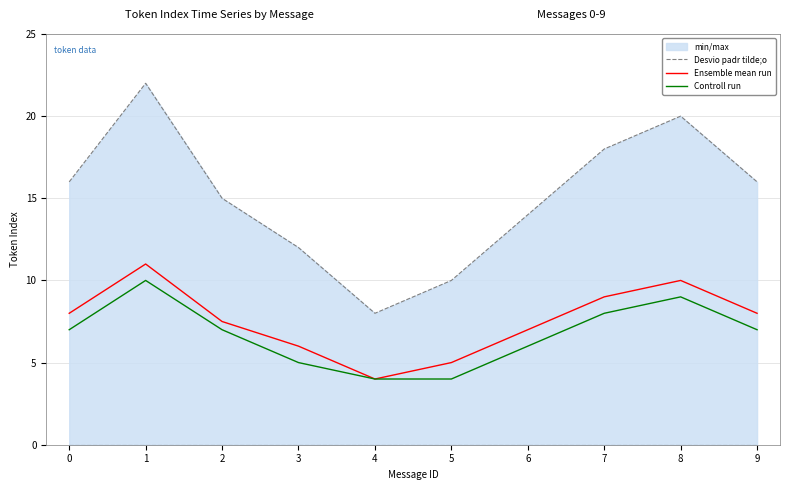

What is the smallest value displayed?

4.0